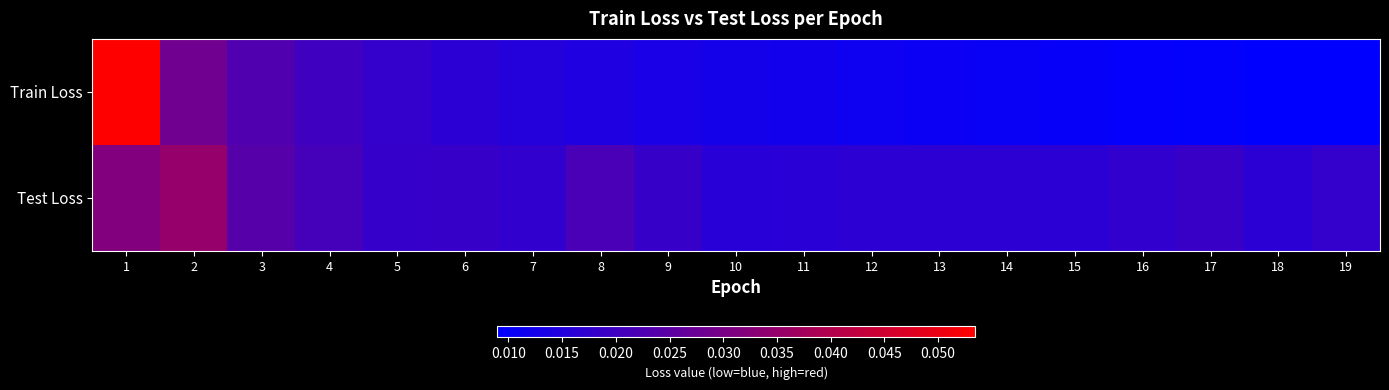

List the series in order of their peak value, highest first.

Train Loss, Test Loss